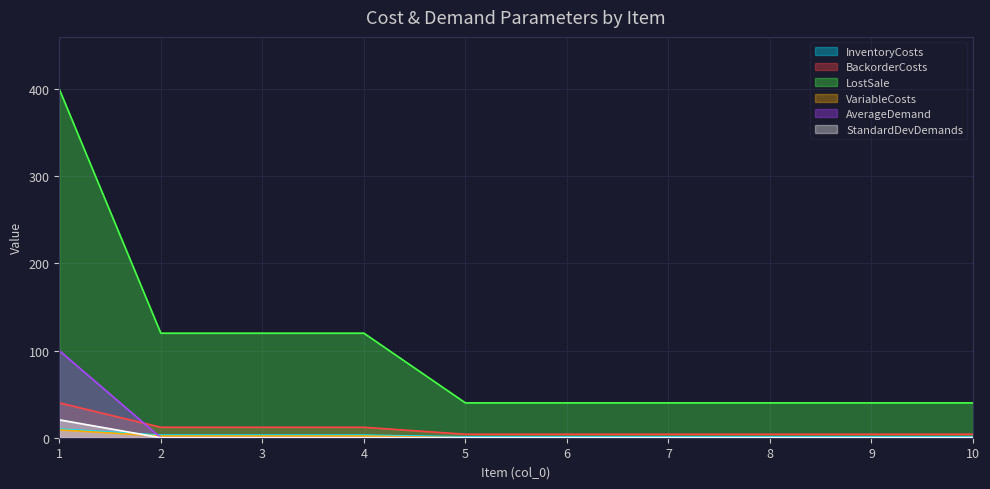

What is the sum of the VariableCosts values at 7 and 2?

2.0